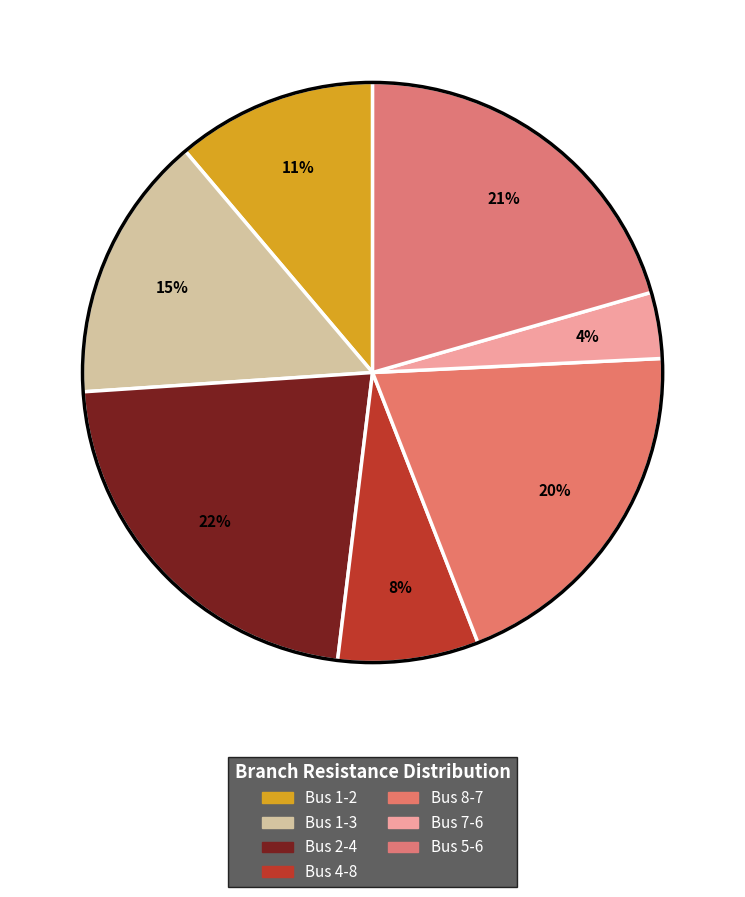

What percentage is the Bus 7-6 slice, to the nearest percent?

4%